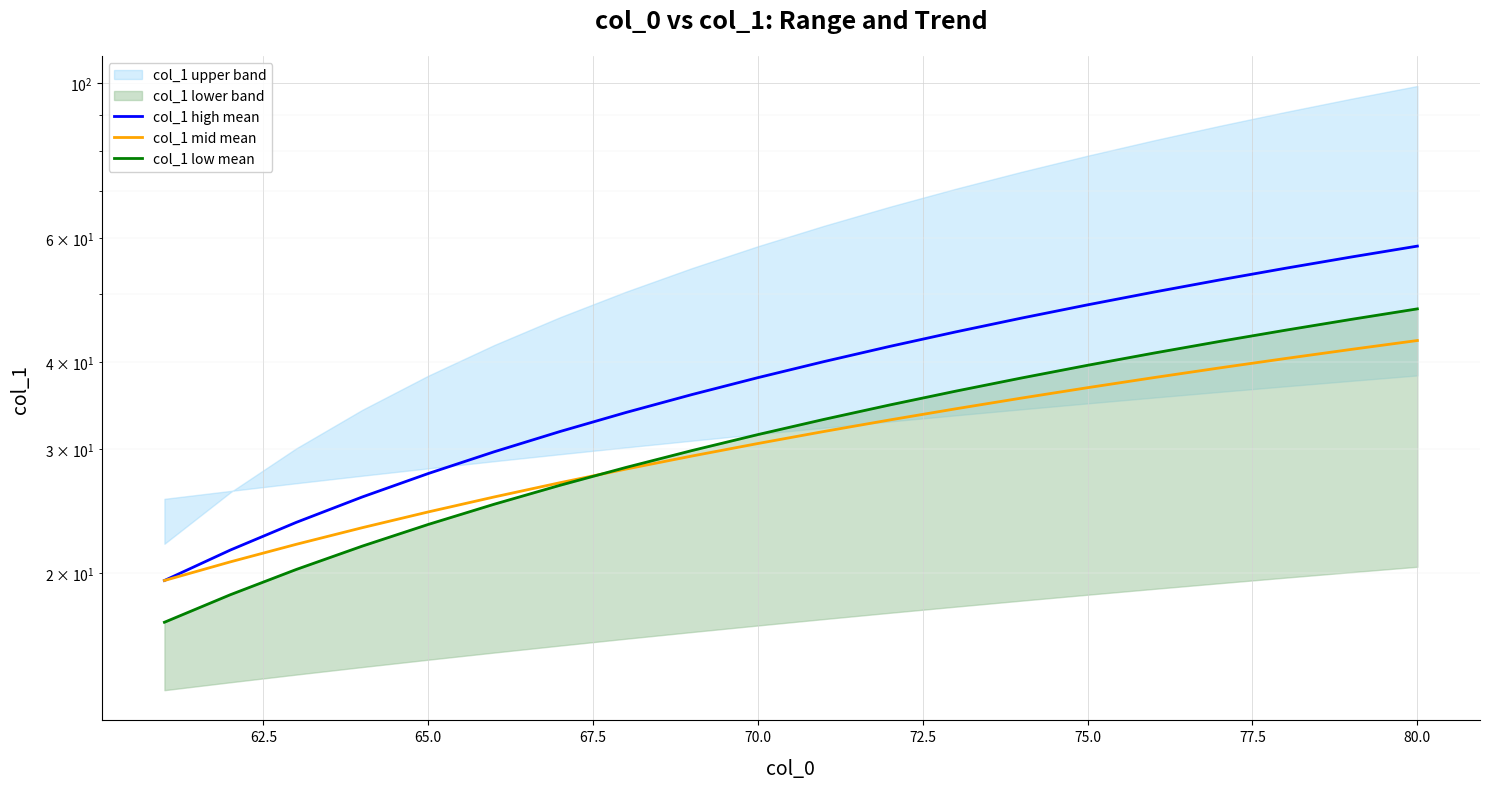

True or false: col_1 mid mean has more than 2 interior local peaks.

False